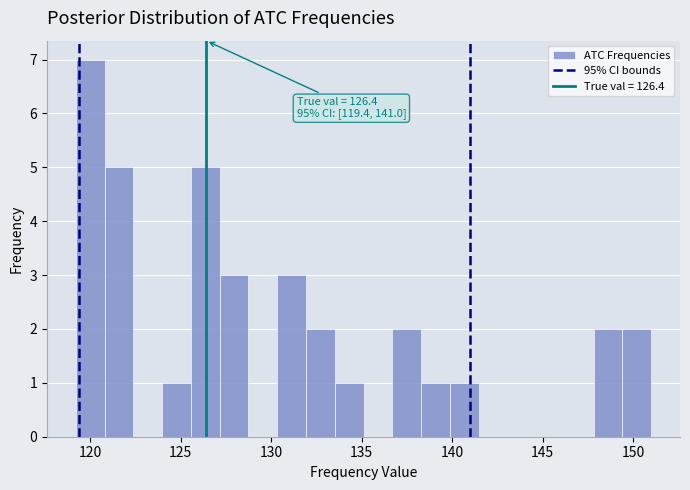

Around what value on the x-axis is the tallest bar? Give the approximate position of its centre, as read against the axis.

120.0